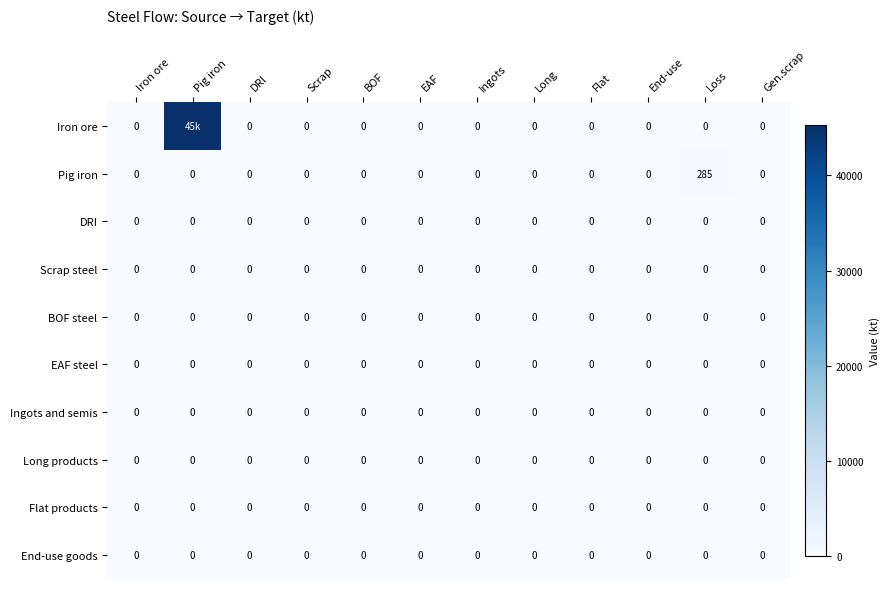

Which series has the widest spread of values?

Iron ore